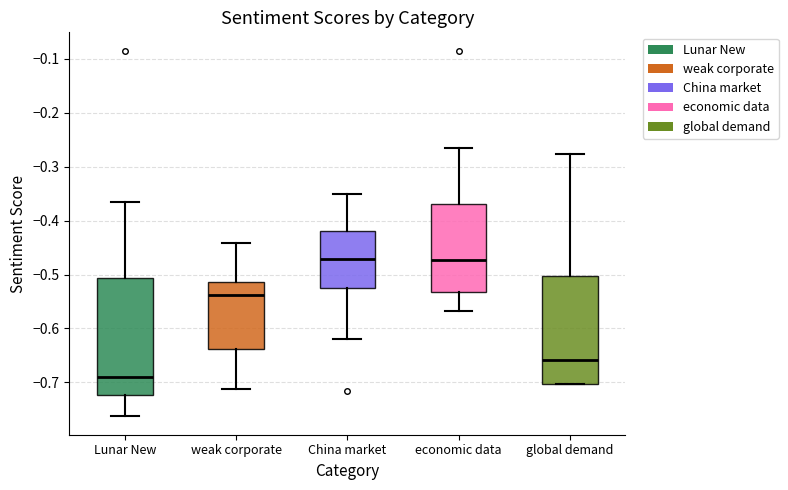

Reading left to right, read every box against the y-axis: the position of its median line, the range the box covers, and the ends of its whiskers. The values are not printed on the chart, so give them approximately, as read against the axis.

Lunar New: median -0.69, box -0.72 to -0.51, whiskers -0.76 to -0.37
weak corporate: median -0.54, box -0.64 to -0.51, whiskers -0.71 to -0.44
China market: median -0.47, box -0.52 to -0.42, whiskers -0.62 to -0.35
economic data: median -0.47, box -0.53 to -0.37, whiskers -0.57 to -0.27
global demand: median -0.66, box -0.70 to -0.50, whiskers -0.70 to -0.28